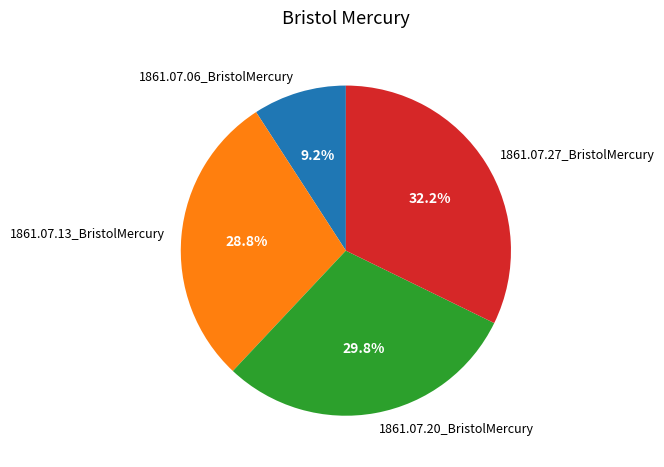

The 1861.07.27_BristolMercury slice represents 27% of the pie. True or false?

False